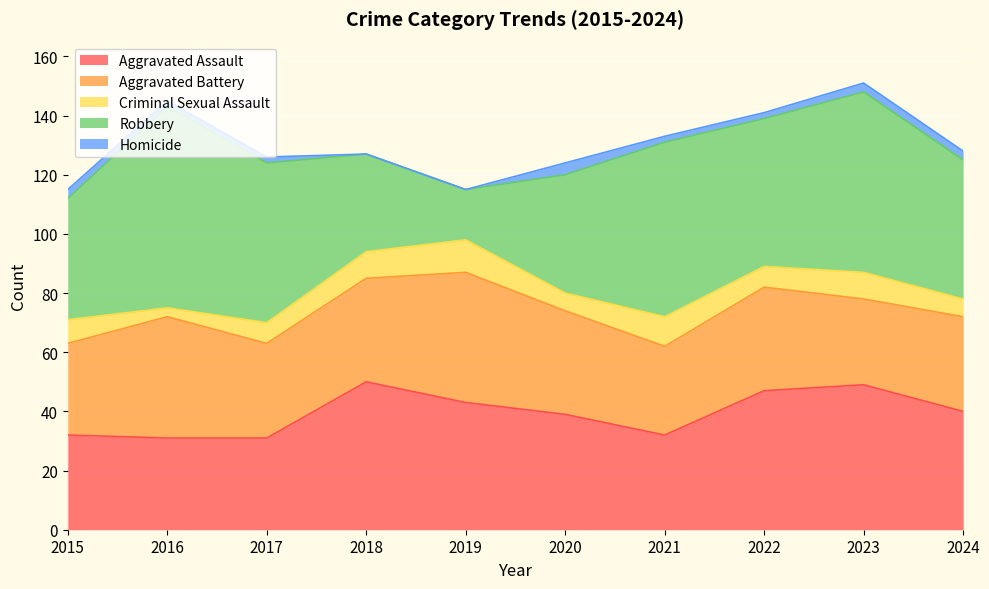

Which series changed the most between 2015 and 2018?

Aggravated Assault